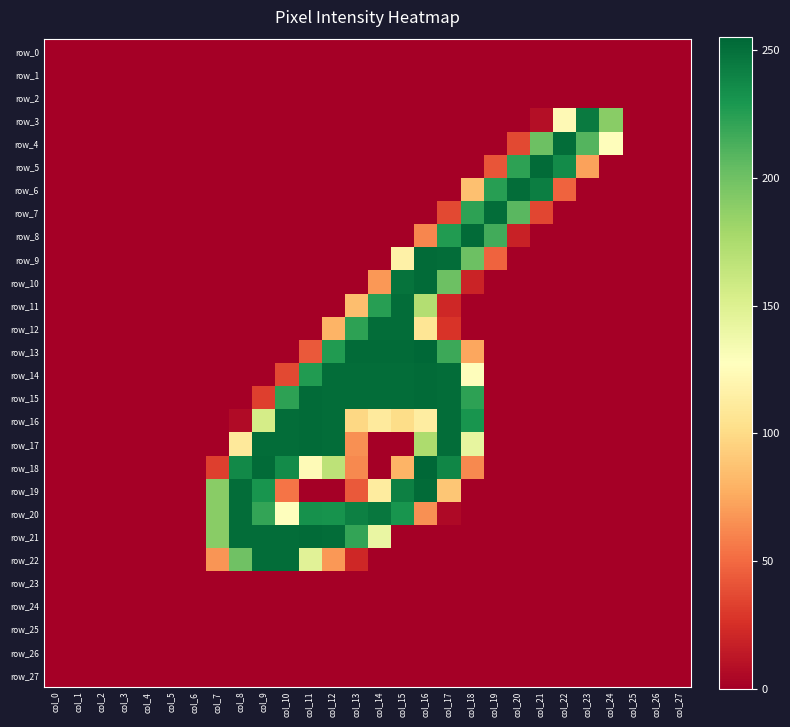

What is the sum of all row_7 values?

754